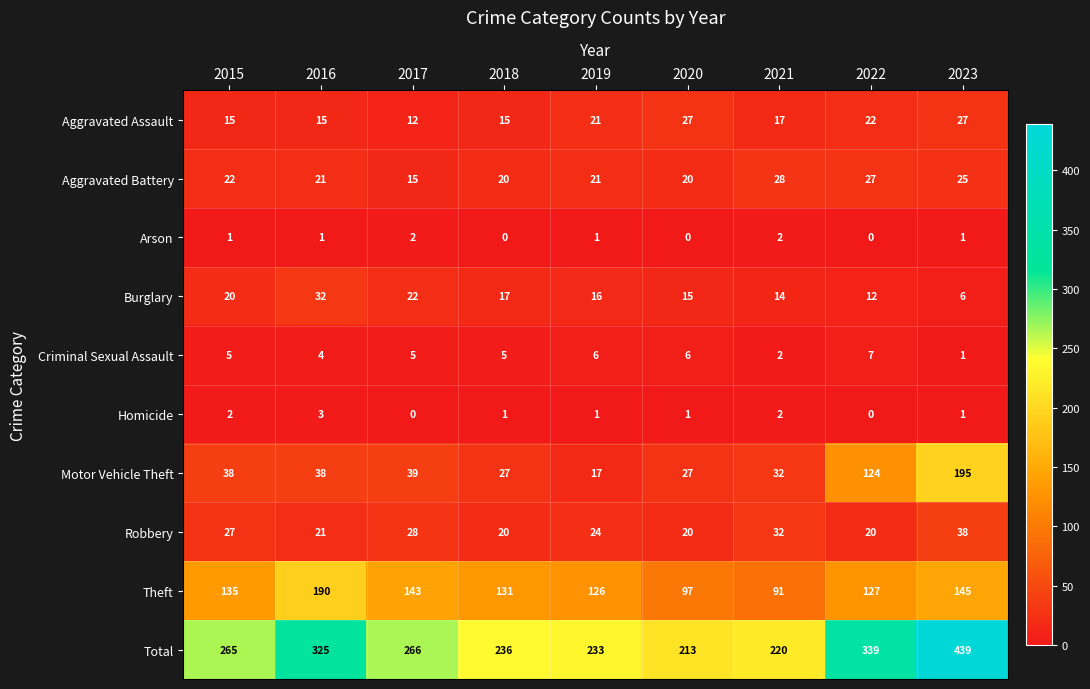

What is the spread (max minus min) of values at 2015?

264